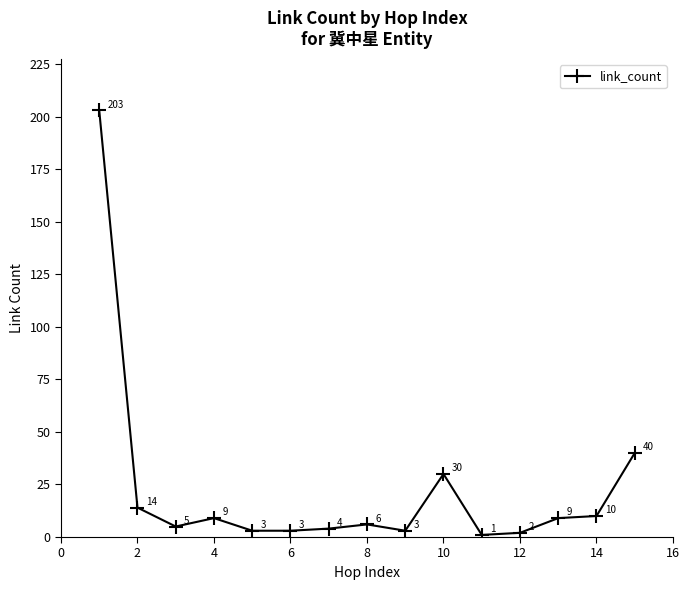

Reading left to right, what are all the values shown in this chart?

203	14	5	9	3	3	4	6	3	30	1	2	9	10	40